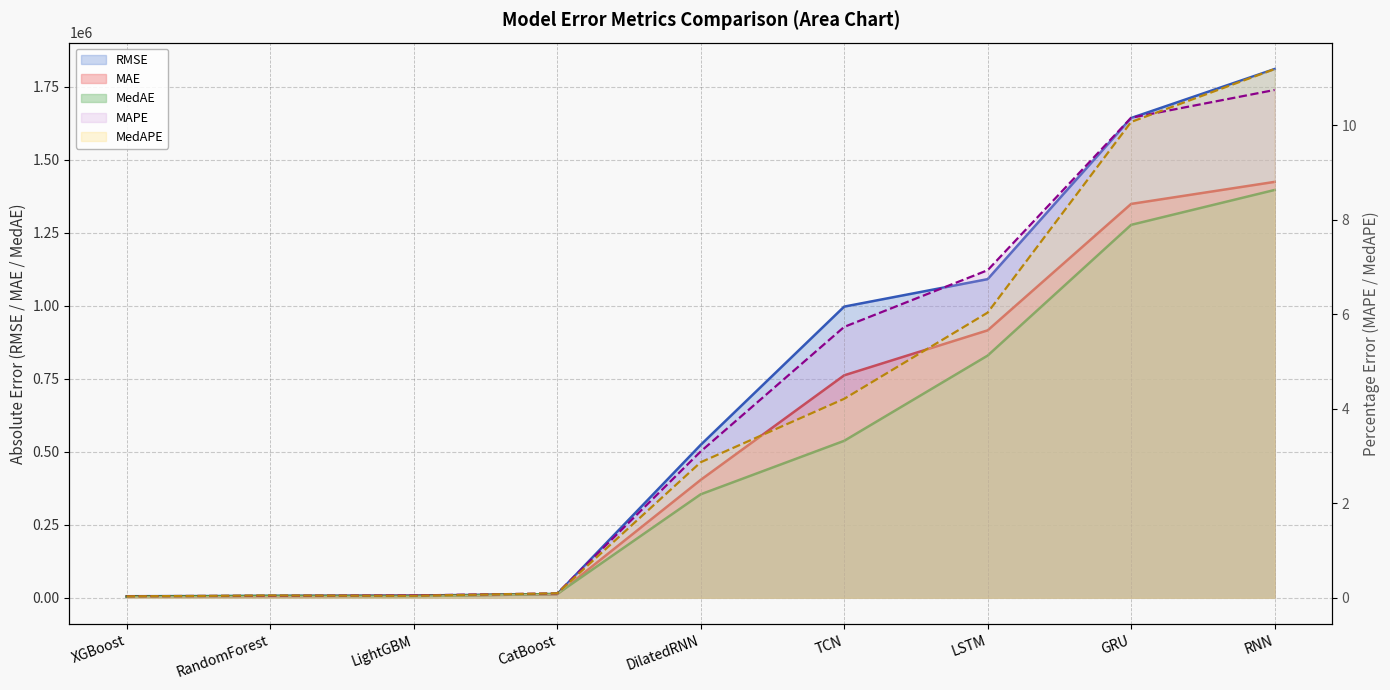

What value does the MedAE series have at RNN?

1396418.5